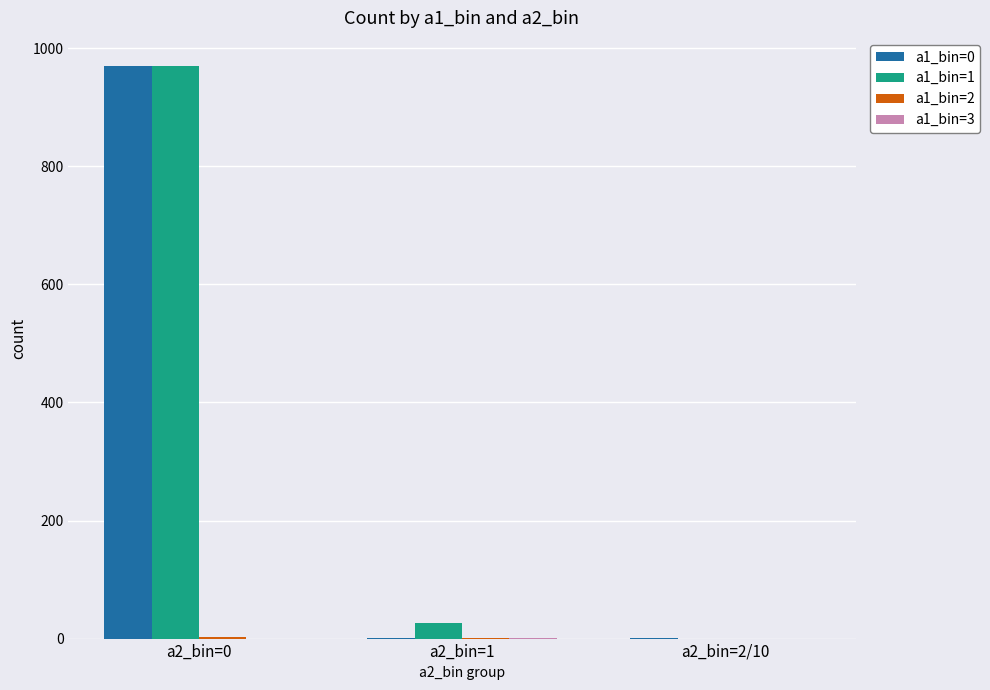

At which category is the sum across all series the highest?

a2_bin=0